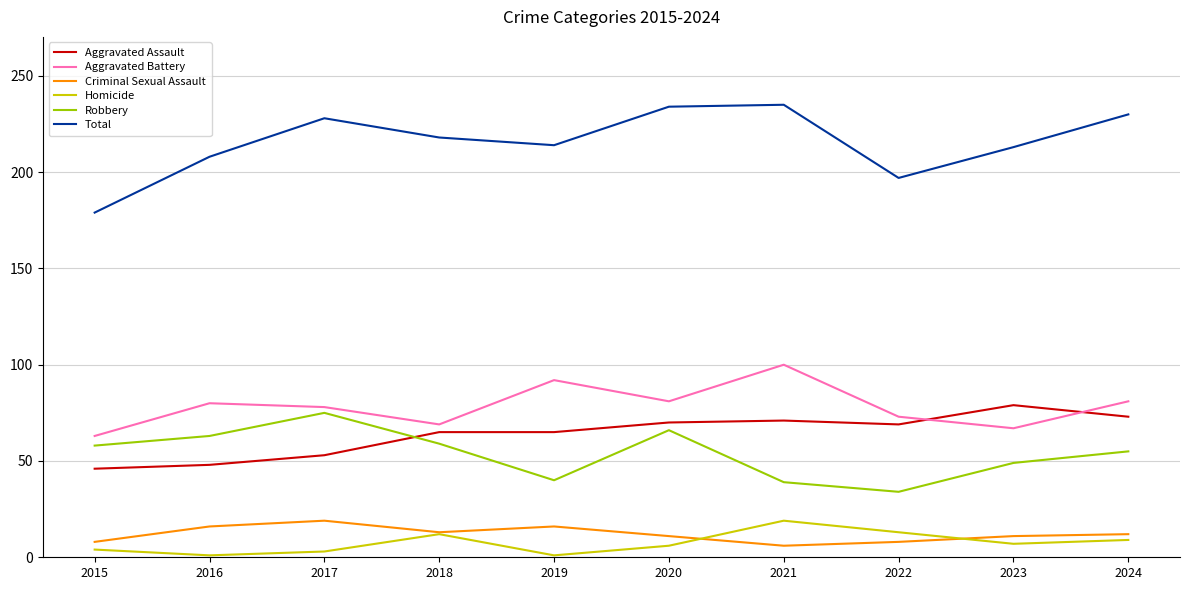

Is the value of Total at 2021 greater than the value of Criminal Sexual Assault at 2024?

Yes